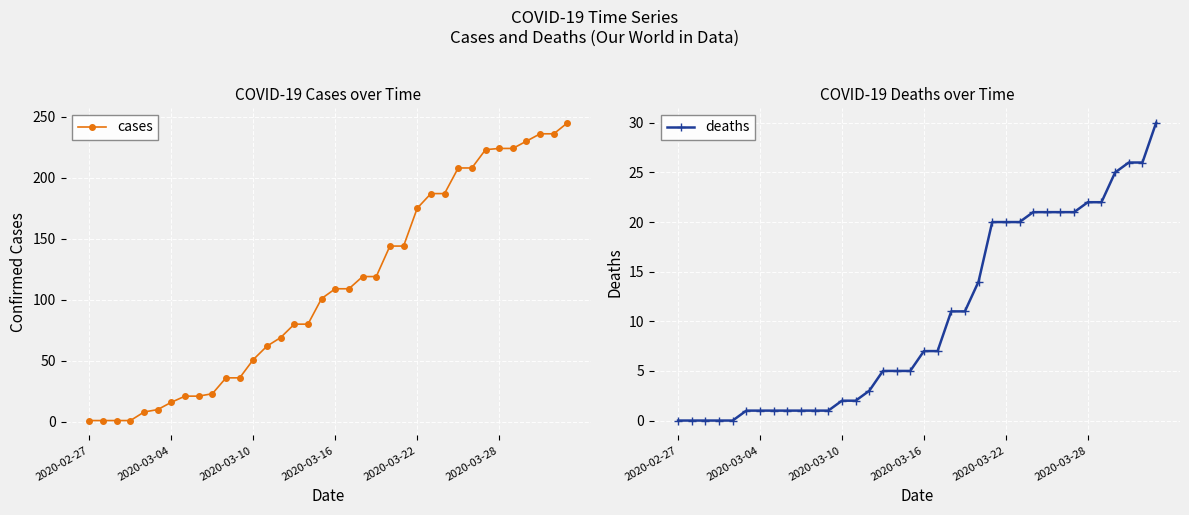

What is the sum of the deaths values at 2020-03-10 and 2020-03-16?

9